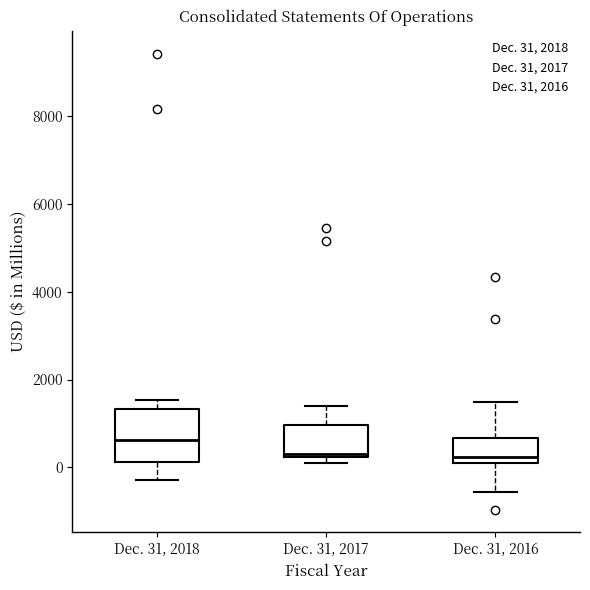

Which box's median line is the highest?

Dec. 31, 2018